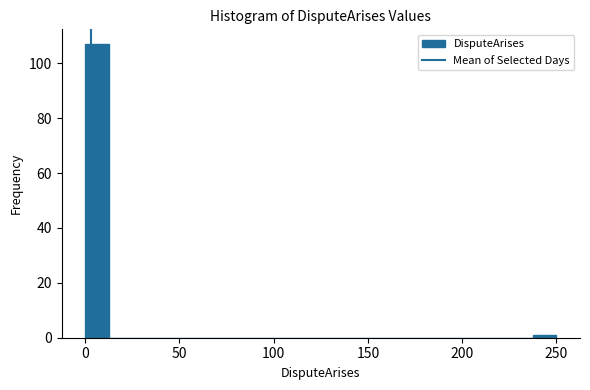

Read against the x-axis, roughly where is the centre of the tallest bar?

5